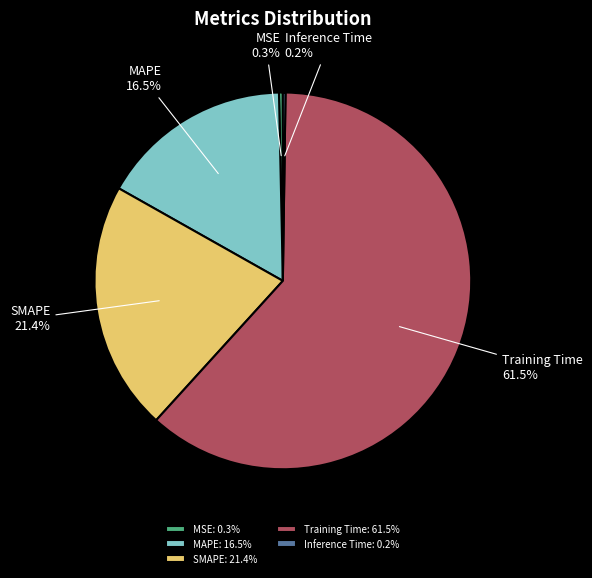

Approximately how many times larger is the value at MAPE: 16.5% compared to Training Time: 61.5%?

0.3